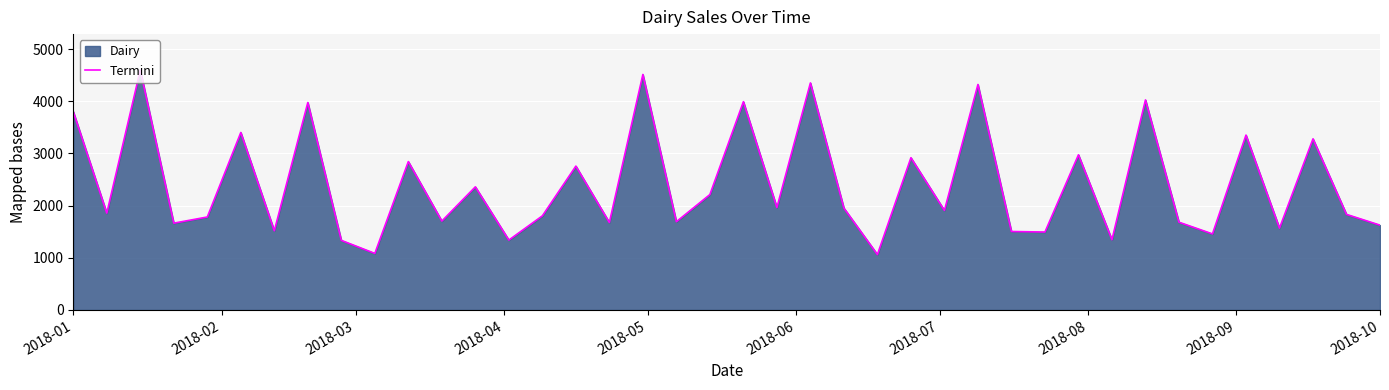

At which label does the data first exceed 1908?

2018-01